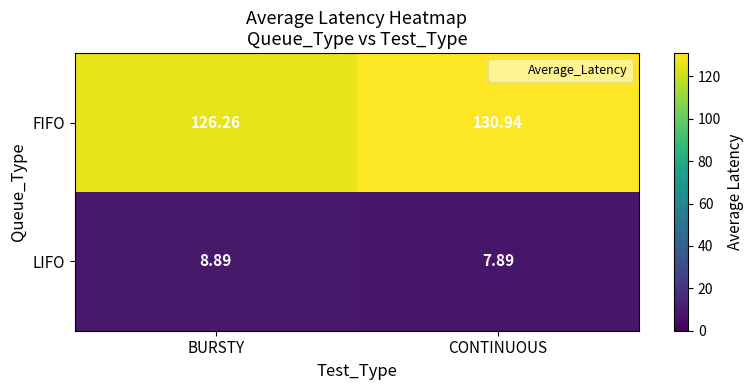

Where is FIFO nearest to the value 128?

BURSTY